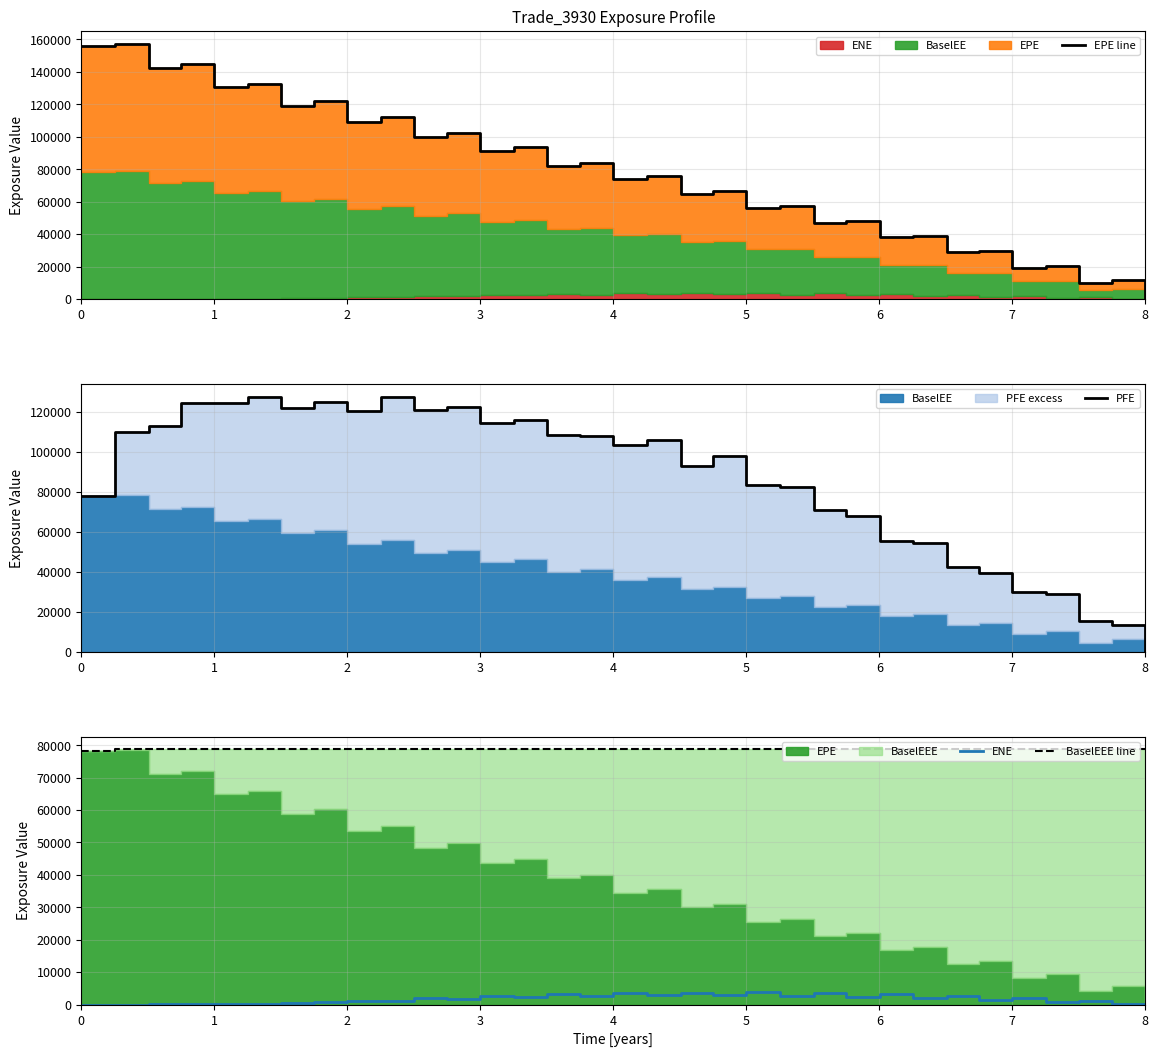

How many distinct data groups are displayed?

4